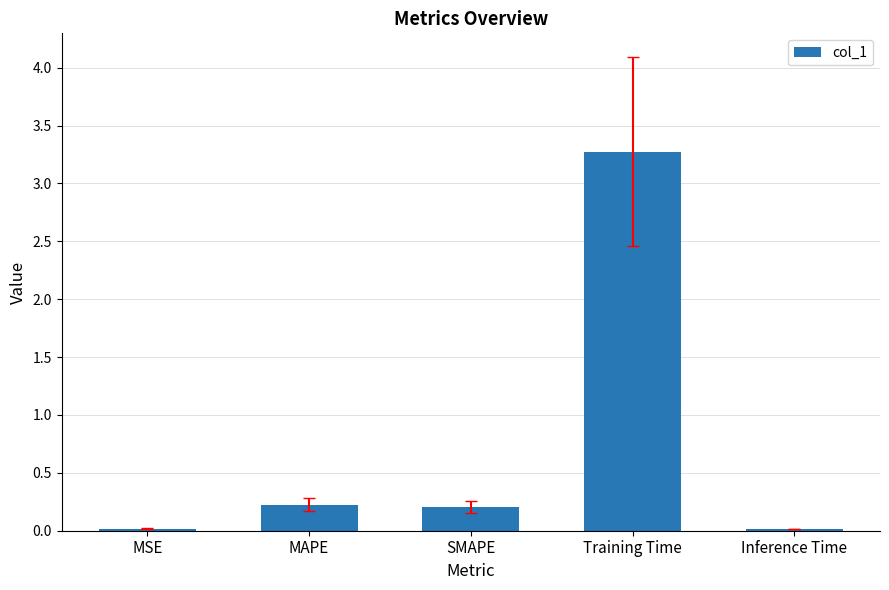

What is the label of the 2nd bar from the left?

MAPE